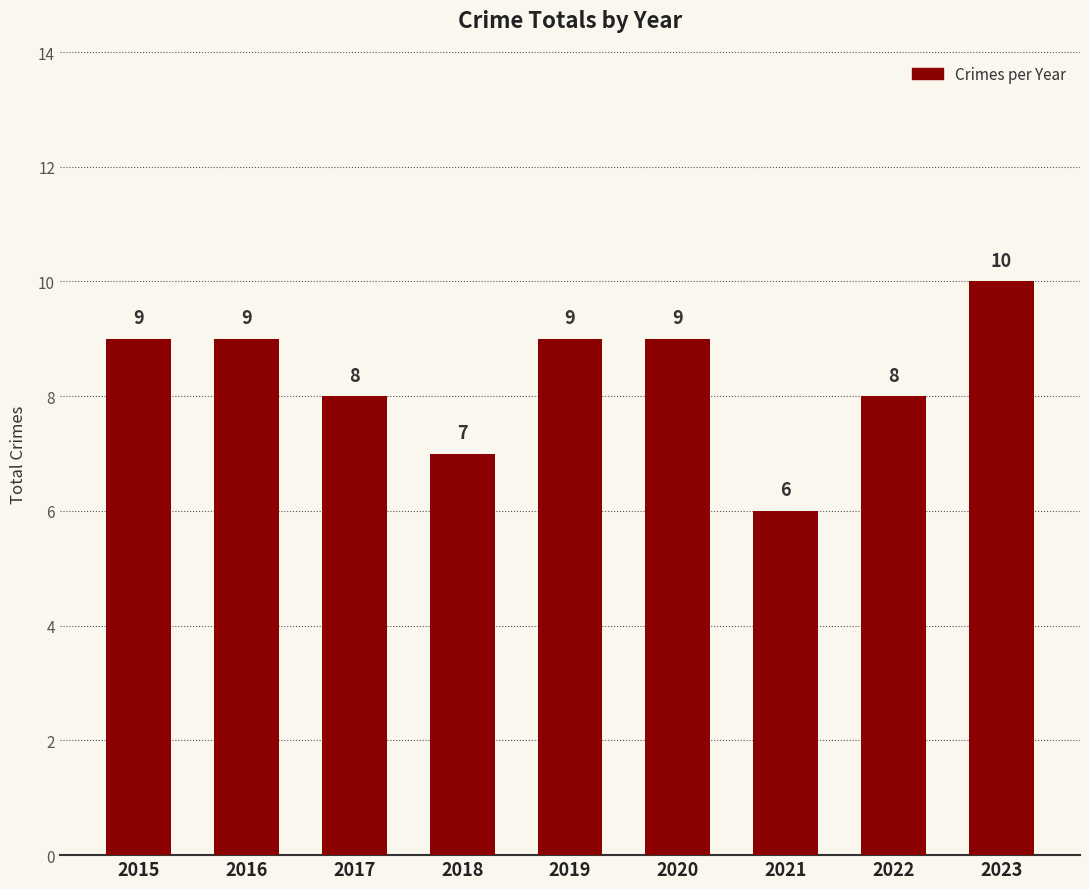

Reading left to right, list all the values displayed in this chart.

2015=9	2016=9	2017=8	2018=7	2019=9	2020=9	2021=6	2022=8	2023=10